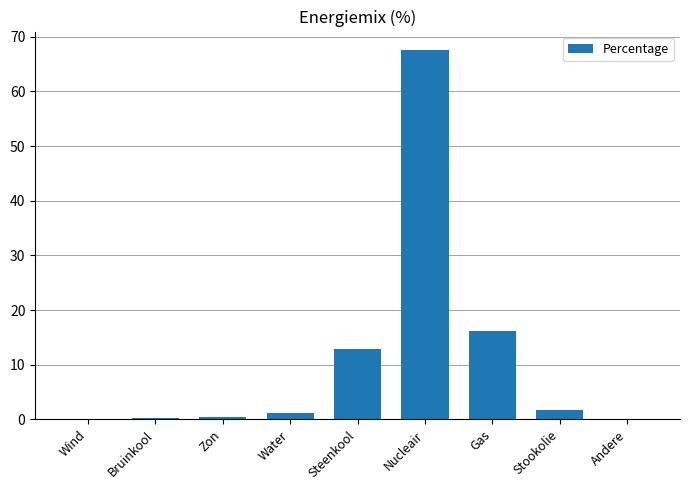

Count the number of categories in the chart.

9